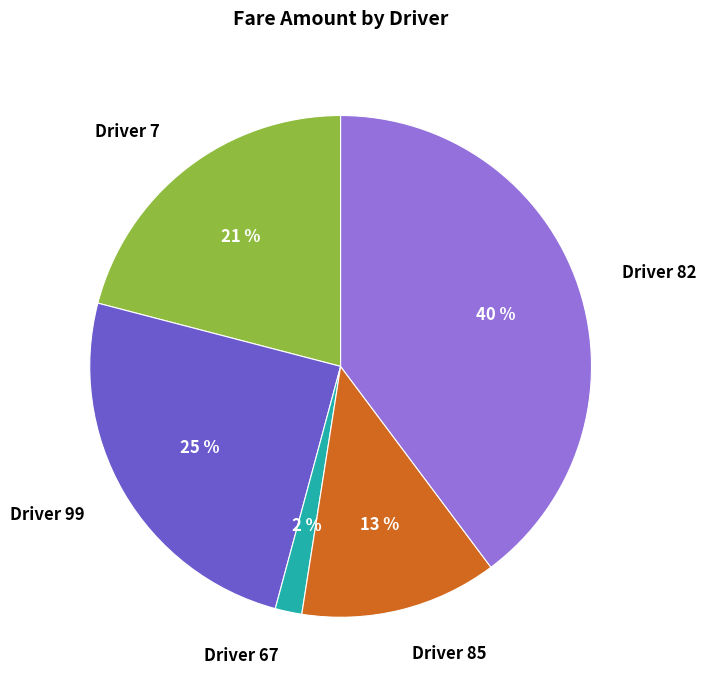

To the nearest percent, what is the difference between the Driver 67 and Driver 85 slice percentages?

11%